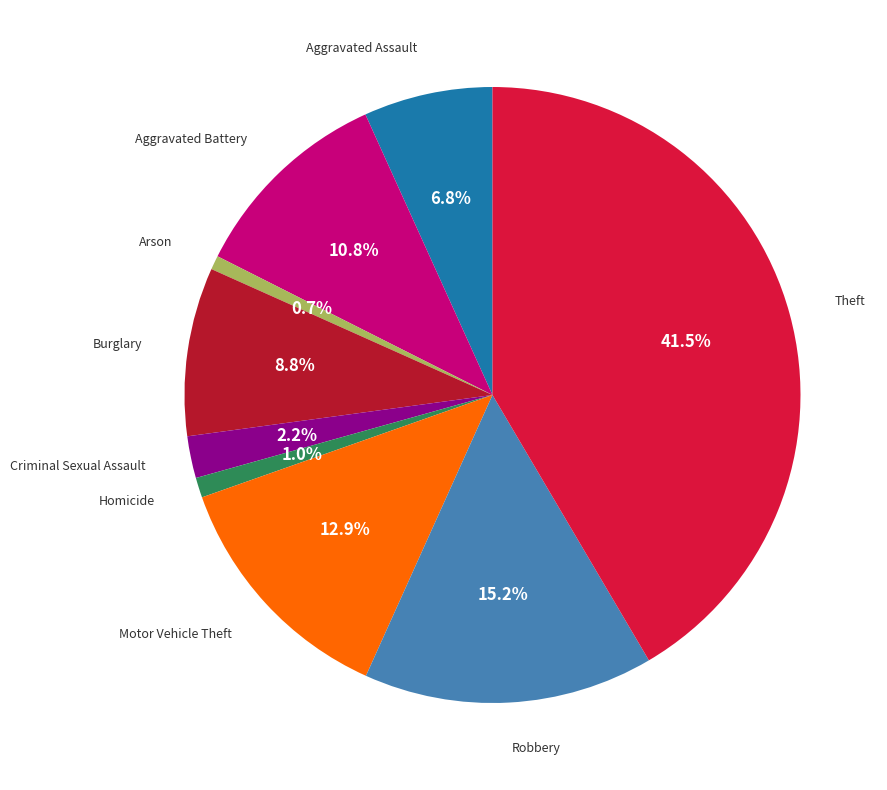

Is there a majority slice in this chart?

No